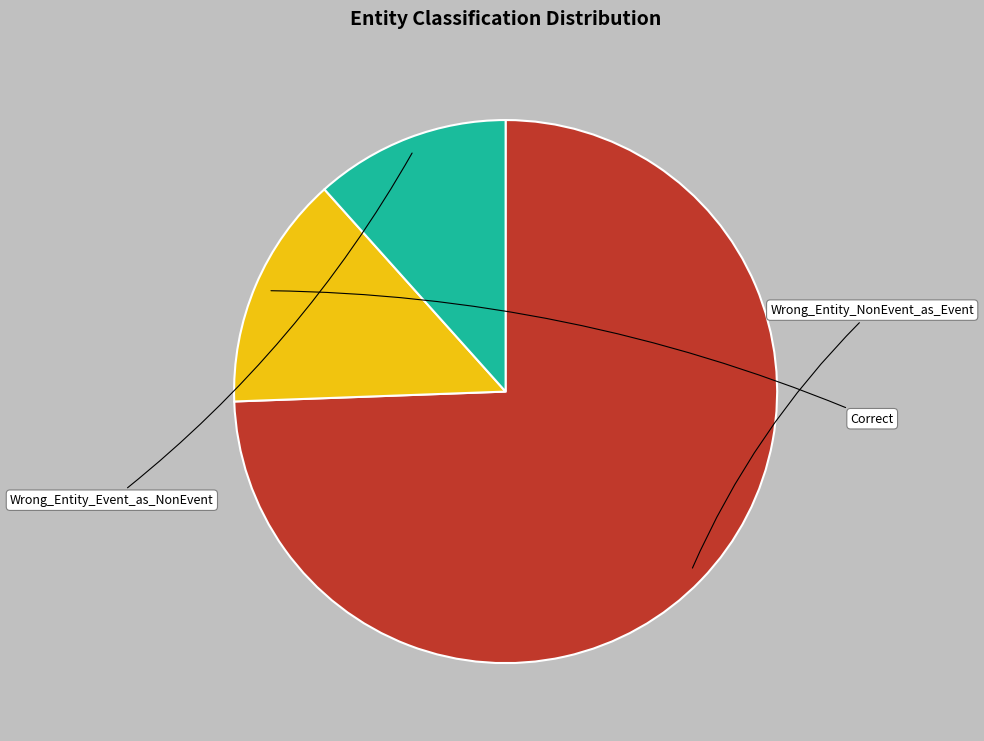

Approximately how many times larger is the value at Wrong_Entity_NonEvent_as_Event compared to Correct?

5.3